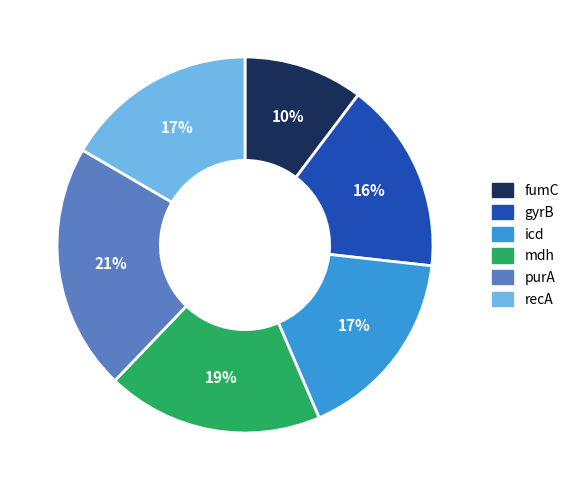

Combined, do icd and gyrB account for over 50%?

No